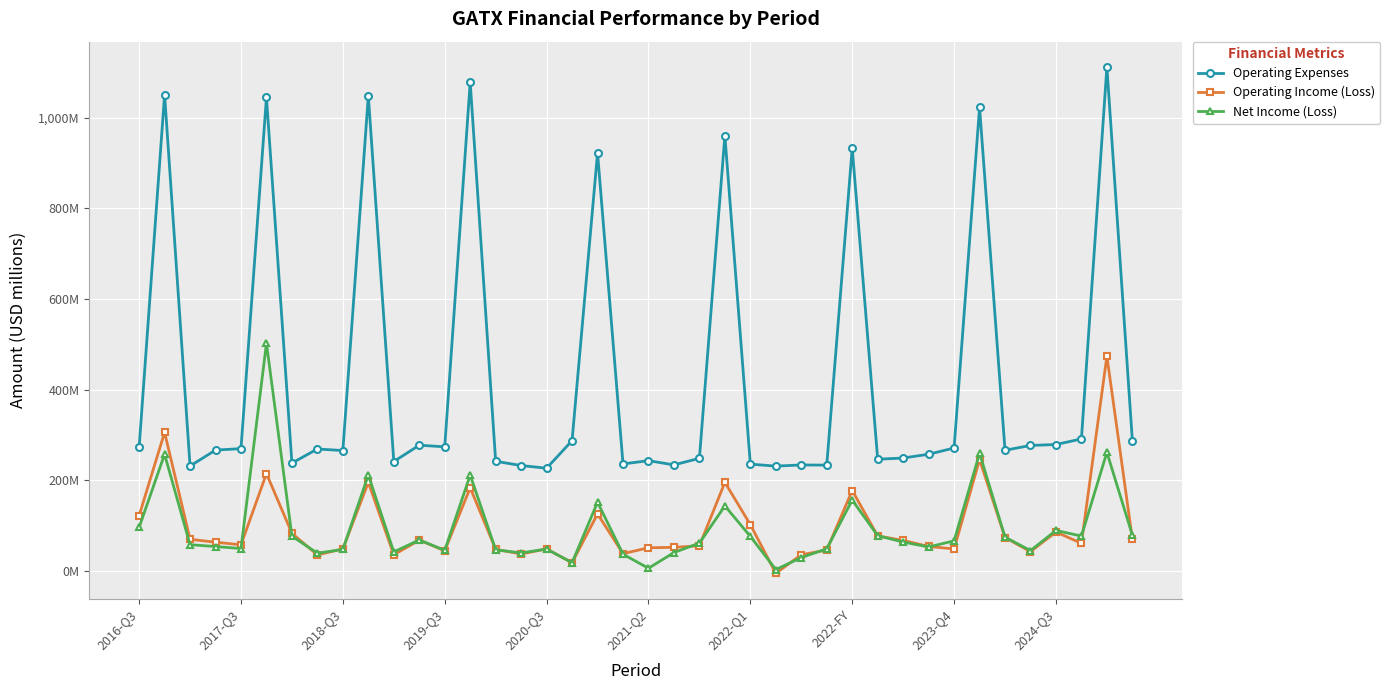

Does the chart have visible grid lines?

Yes